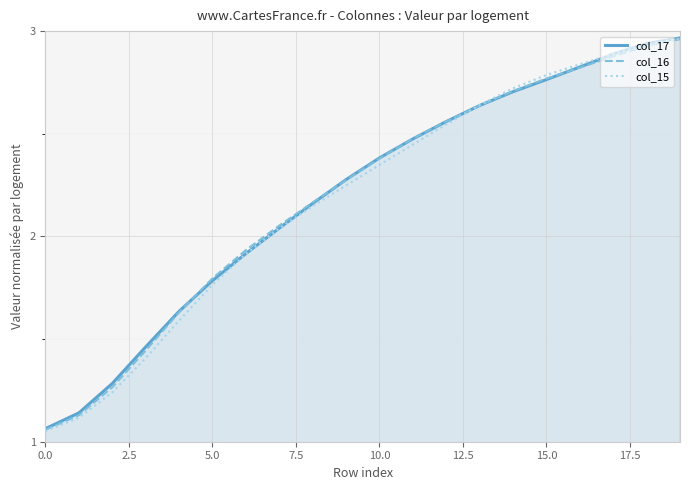

Which series has the widest spread of values?

col_15